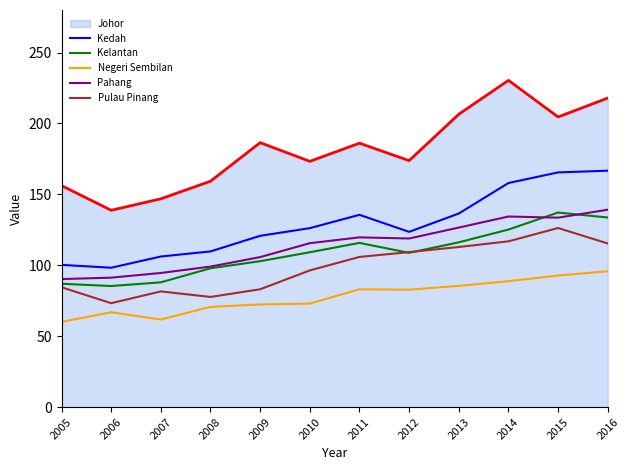

What are all the series names shown in the legend?

Johor, Kedah, Kelantan, Negeri Sembilan, Pahang, Pulau Pinang